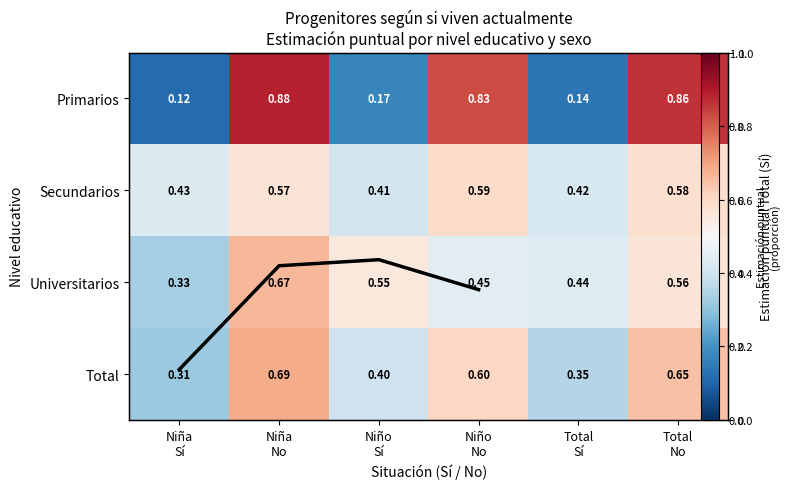

Rank the series at Total Sí from highest to lowest value.

Universitarios, Secundarios, Total, Primarios